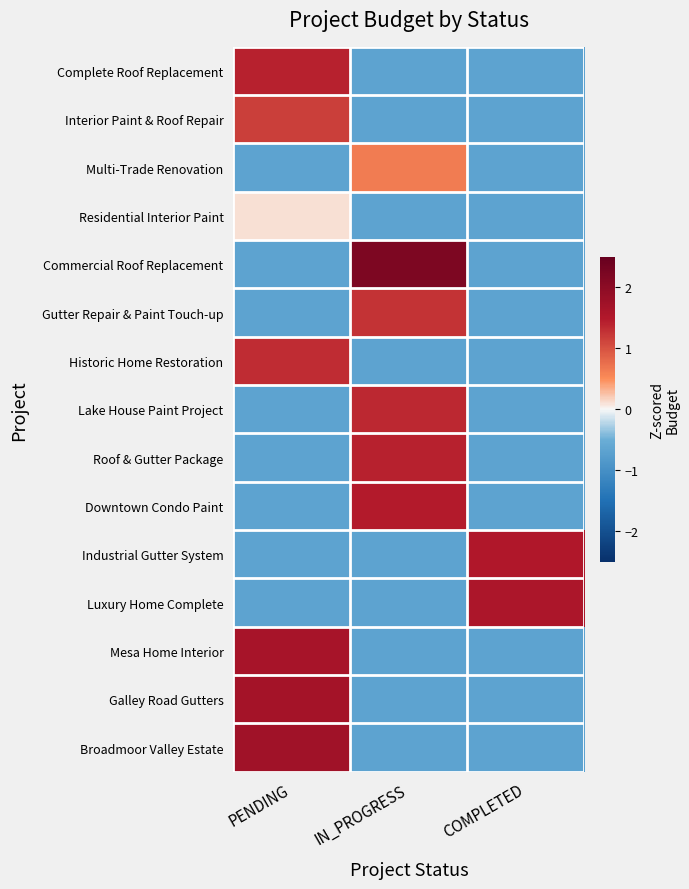

Reading left to right, list all the values displayed in this chart.

Complete Roof Replacement: PENDING=1.4	IN_PROGRESS=-0.7	COMPLETED=-0.7
Interior Paint & Roof Repair: PENDING=1.2	IN_PROGRESS=-0.7	COMPLETED=-0.7
Multi-Trade Renovation: PENDING=-0.7	IN_PROGRESS=0.6	COMPLETED=-0.7
Residential Interior Paint: PENDING=0.1	IN_PROGRESS=-0.7	COMPLETED=-0.7
Commercial Roof Replacement: PENDING=-0.7	IN_PROGRESS=2.2	COMPLETED=-0.7
Gutter Repair & Paint Touch-up: PENDING=-0.7	IN_PROGRESS=1.3	COMPLETED=-0.7
Historic Home Restoration: PENDING=1.3	IN_PROGRESS=-0.7	COMPLETED=-0.7
Lake House Paint Project: PENDING=-0.7	IN_PROGRESS=1.4	COMPLETED=-0.7
Roof & Gutter Package: PENDING=-0.7	IN_PROGRESS=1.4	COMPLETED=-0.7
Downtown Condo Paint: PENDING=-0.7	IN_PROGRESS=1.5	COMPLETED=-0.7
Industrial Gutter System: PENDING=-0.7	IN_PROGRESS=-0.7	COMPLETED=1.5
Luxury Home Complete: PENDING=-0.7	IN_PROGRESS=-0.7	COMPLETED=1.6
Mesa Home Interior: PENDING=1.6	IN_PROGRESS=-0.7	COMPLETED=-0.7
Galley Road Gutters: PENDING=1.7	IN_PROGRESS=-0.7	COMPLETED=-0.7
Broadmoor Valley Estate: PENDING=1.7	IN_PROGRESS=-0.7	COMPLETED=-0.7